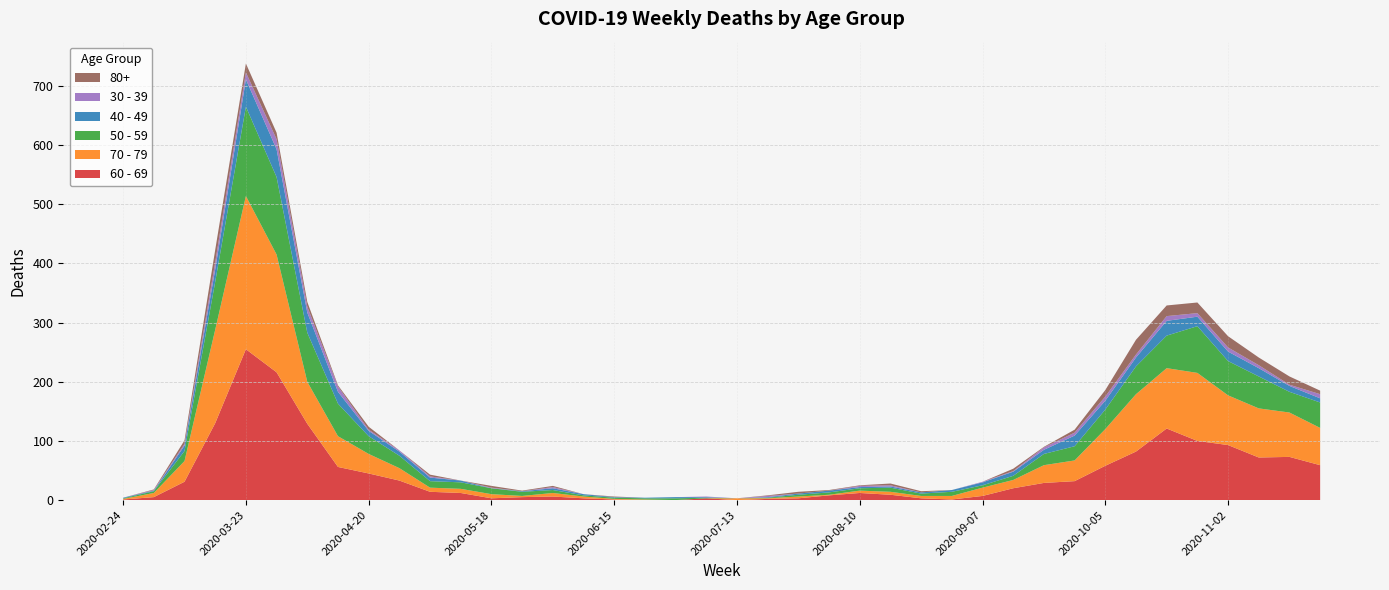

Reading left to right, extract all data points from this chart.

60 - 69: 2020-02-24=1	2020-03-02=5	2020-03-09=31	2020-03-16=130	2020-03-23=255	2020-03-30=216	2020-04-06=129	2020-04-13=56	2020-04-20=45	2020-04-27=33	2020-05-04=14	2020-05-11=12	2020-05-18=3	2020-05-25=5	2020-06-01=6	2020-06-08=3	2020-06-15=1	2020-06-22=0	2020-06-29=0	2020-07-06=3	2020-07-13=0	2020-07-20=2	2020-07-27=3	2020-08-03=8	2020-08-10=12	2020-08-17=9	2020-08-24=3	2020-08-31=1	2020-09-07=7	2020-09-14=20	2020-09-21=29	2020-09-28=32	2020-10-05=58	2020-10-12=82	2020-10-19=121	2020-10-26=100	2020-11-02=93	2020-11-09=72	2020-11-16=73	2020-11-23=59
70 - 79: 2020-02-24=1	2020-03-02=7	2020-03-09=35	2020-03-16=158	2020-03-23=259	2020-03-30=199	2020-04-06=71	2020-04-13=52	2020-04-20=33	2020-04-27=21	2020-05-04=7	2020-05-11=7	2020-05-18=7	2020-05-25=2	2020-06-01=6	2020-06-08=3	2020-06-15=1	2020-06-22=1	2020-06-29=0	2020-07-06=0	2020-07-13=3	2020-07-20=1	2020-07-27=3	2020-08-03=1	2020-08-10=4	2020-08-17=5	2020-08-24=4	2020-08-31=6	2020-09-07=14	2020-09-14=14	2020-09-21=30	2020-09-28=35	2020-10-05=62	2020-10-12=97	2020-10-19=102	2020-10-26=115	2020-11-02=84	2020-11-09=83	2020-11-16=75	2020-11-23=63
50 - 59: 2020-02-24=1	2020-03-02=3	2020-03-09=17	2020-03-16=81	2020-03-23=151	2020-03-30=131	2020-04-06=83	2020-04-13=55	2020-04-20=30	2020-04-27=21	2020-05-04=11	2020-05-11=11	2020-05-18=10	2020-05-25=7	2020-06-01=5	2020-06-08=2	2020-06-15=2	2020-06-22=2	2020-06-29=3	2020-07-06=1	2020-07-13=0	2020-07-20=1	2020-07-27=3	2020-08-03=4	2020-08-10=4	2020-08-17=7	2020-08-24=4	2020-08-31=7	2020-09-07=4	2020-09-14=7	2020-09-21=19	2020-09-28=24	2020-10-05=33	2020-10-12=47	2020-10-19=55	2020-10-26=79	2020-11-02=58	2020-11-09=54	2020-11-16=35	2020-11-23=43
40 - 49: 2020-02-24=1	2020-03-02=1	2020-03-09=9	2020-03-16=21	2020-03-23=46	2020-03-30=47	2020-04-06=34	2020-04-13=20	2020-04-20=9	2020-04-27=7	2020-05-04=6	2020-05-11=3	2020-05-18=0	2020-05-25=1	2020-06-01=3	2020-06-08=2	2020-06-15=1	2020-06-22=1	2020-06-29=2	2020-07-06=1	2020-07-13=0	2020-07-20=1	2020-07-27=2	2020-08-03=3	2020-08-10=2	2020-08-17=2	2020-08-24=2	2020-08-31=3	2020-09-07=5	2020-09-14=7	2020-09-21=7	2020-09-28=18	2020-10-05=15	2020-10-12=15	2020-10-19=25	2020-10-26=16	2020-11-02=16	2020-11-09=14	2020-11-16=10	2020-11-23=7
30 - 39: 2020-02-24=0	2020-03-02=1	2020-03-09=3	2020-03-16=12	2020-03-23=12	2020-03-30=17	2020-04-06=10	2020-04-13=9	2020-04-20=2	2020-04-27=2	2020-05-04=2	2020-05-11=0	2020-05-18=1	2020-05-25=0	2020-06-01=2	2020-06-08=0	2020-06-15=0	2020-06-22=0	2020-06-29=0	2020-07-06=1	2020-07-13=0	2020-07-20=2	2020-07-27=0	2020-08-03=0	2020-08-10=2	2020-08-17=2	2020-08-24=0	2020-08-31=0	2020-09-07=1	2020-09-14=1	2020-09-21=4	2020-09-28=5	2020-10-05=7	2020-10-12=5	2020-10-19=8	2020-10-26=6	2020-11-02=7	2020-11-09=5	2020-11-16=2	2020-11-23=7
80+: 2020-02-24=0	2020-03-02=1	2020-03-09=6	2020-03-16=21	2020-03-23=15	2020-03-30=11	2020-04-06=8	2020-04-13=2	2020-04-20=5	2020-04-27=0	2020-05-04=3	2020-05-11=0	2020-05-18=3	2020-05-25=1	2020-06-01=2	2020-06-08=0	2020-06-15=1	2020-06-22=0	2020-06-29=0	2020-07-06=0	2020-07-13=0	2020-07-20=1	2020-07-27=3	2020-08-03=1	2020-08-10=1	2020-08-17=3	2020-08-24=2	2020-08-31=0	2020-09-07=0	2020-09-14=4	2020-09-21=1	2020-09-28=5	2020-10-05=11	2020-10-12=25	2020-10-19=18	2020-10-26=18	2020-11-02=19	2020-11-09=13	2020-11-16=14	2020-11-23=6